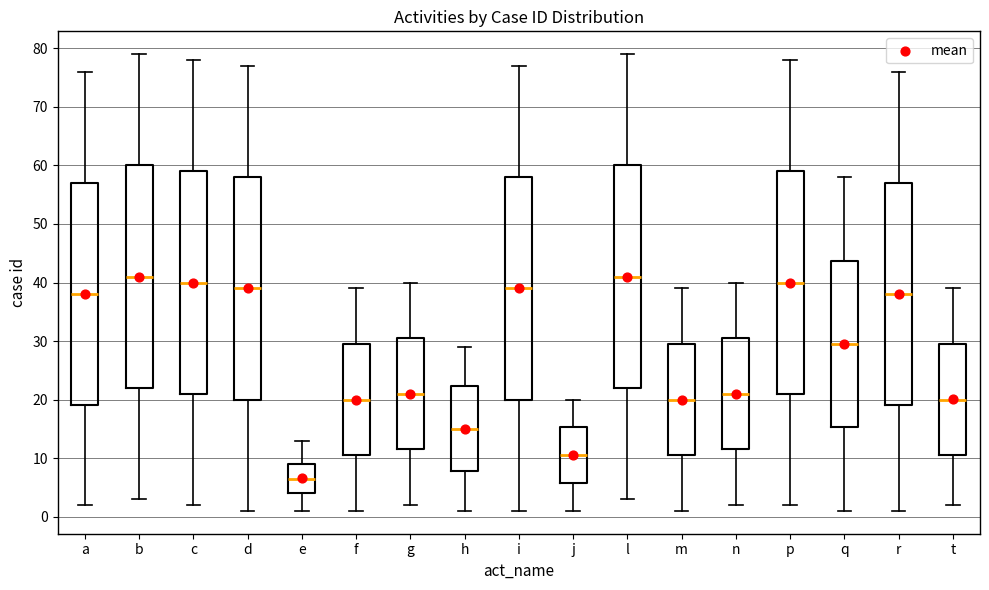

Where is the upper edge of the box for j on the y-axis? The values are not printed on the chart, so give them approximately, as read against the axis.

15